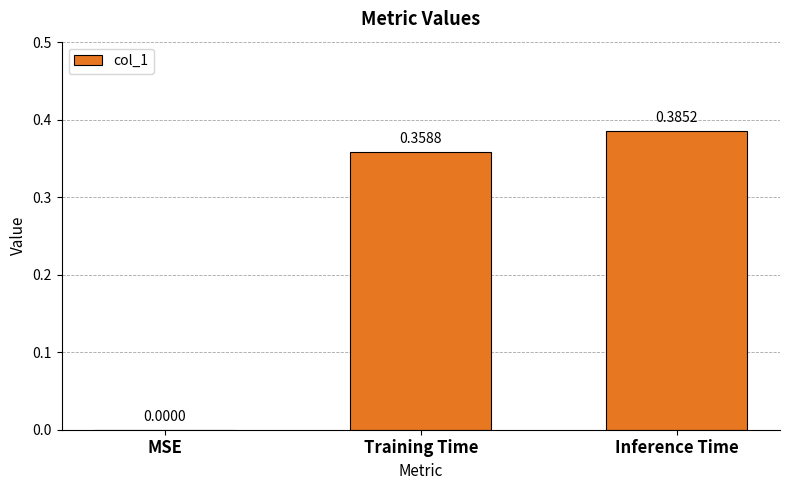

Which label corresponds to the largest value in the chart?

Inference Time